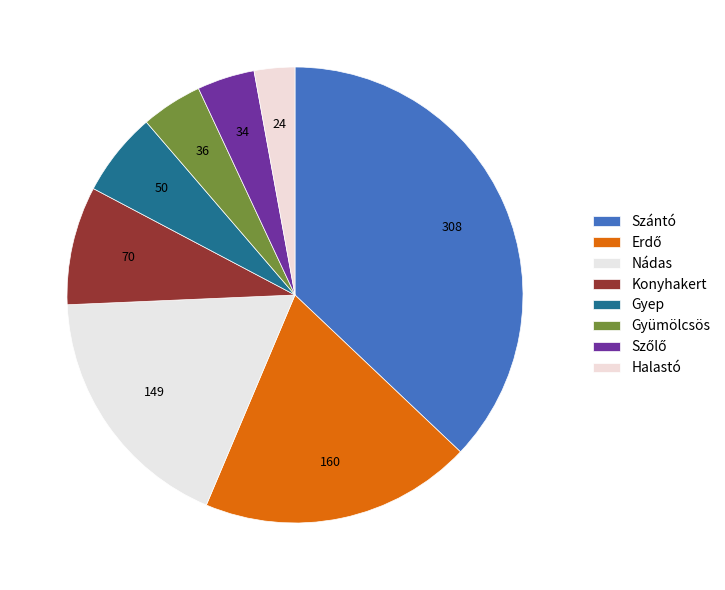

Which slice is the smallest?

Halastó